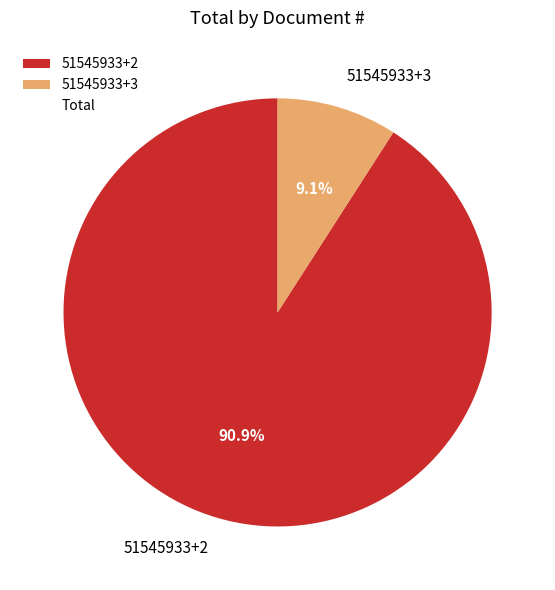

Which slice is the smallest?

51545933+3